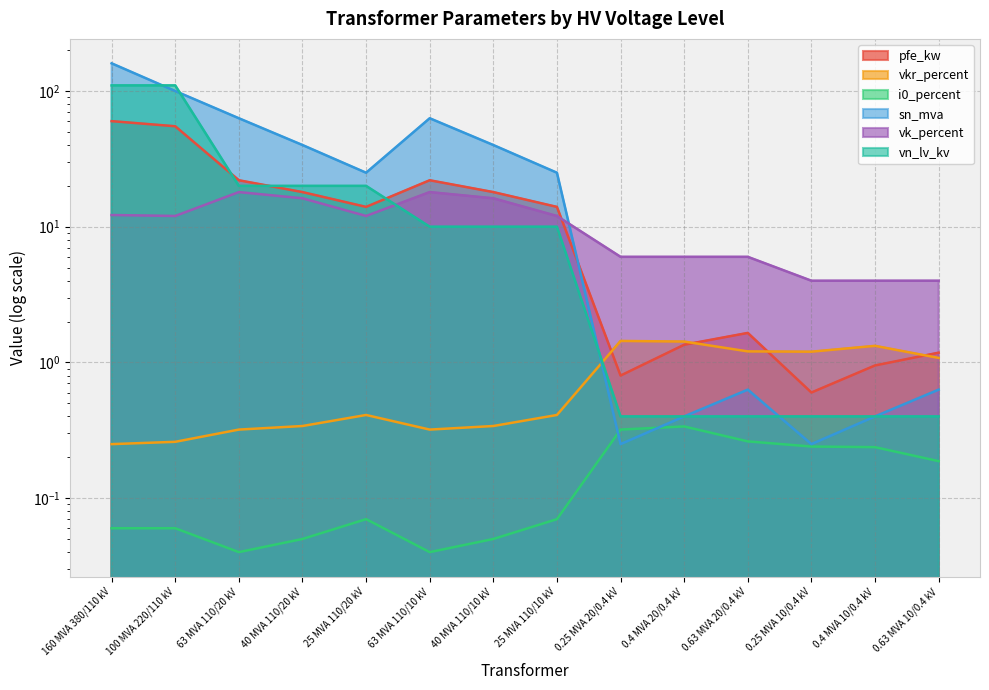

Rank the series by their maximum value, from lowest to highest.

i0_percent, vkr_percent, vk_percent, pfe_kw, vn_lv_kv, sn_mva